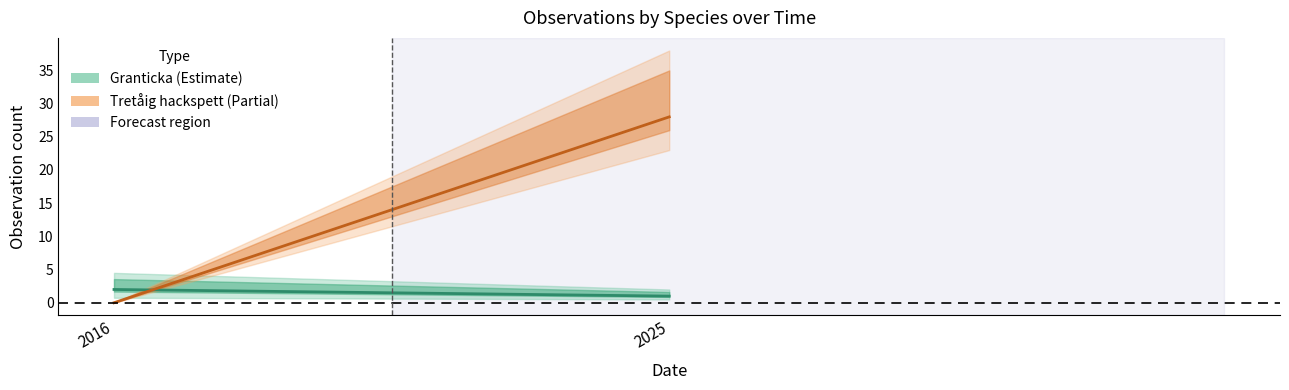

The Granticka series shows 1 at 2025. True or false?

True